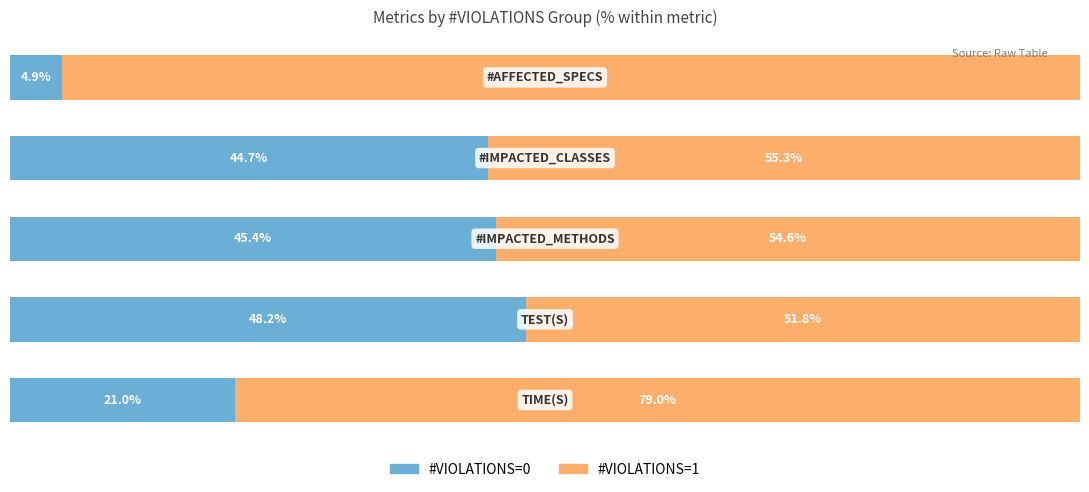

What are all the series names shown in the legend?

#VIOLATIONS=0, #VIOLATIONS=1